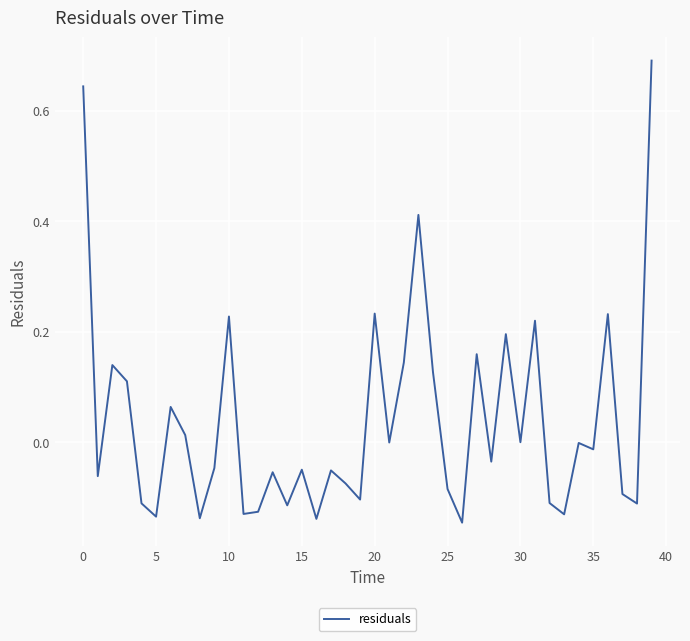

How many interior local peaks (higher than both neighbors) does the data have?

13